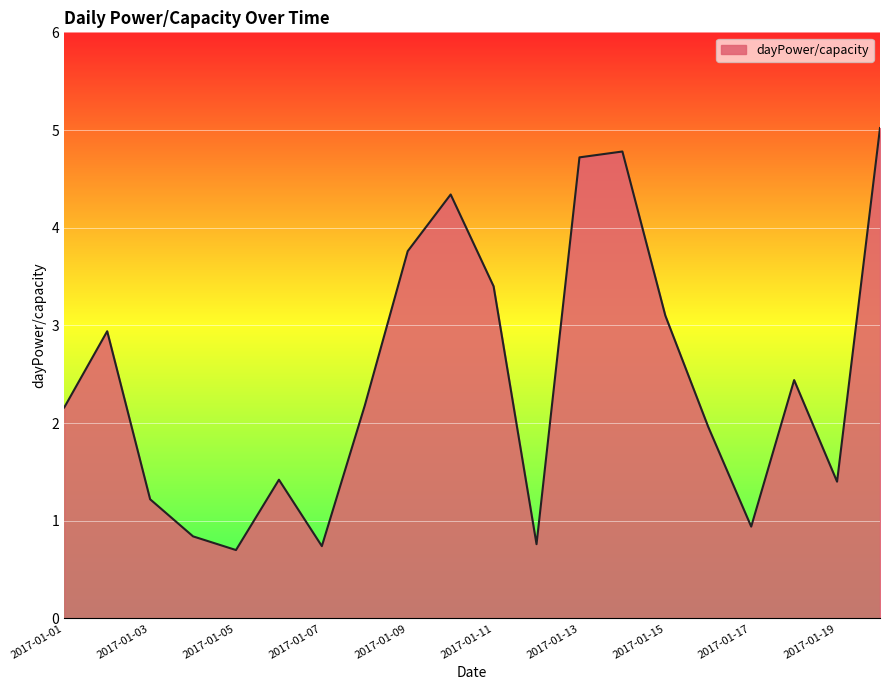

How many interior local peaks (higher than both neighbors) does the data have?

5